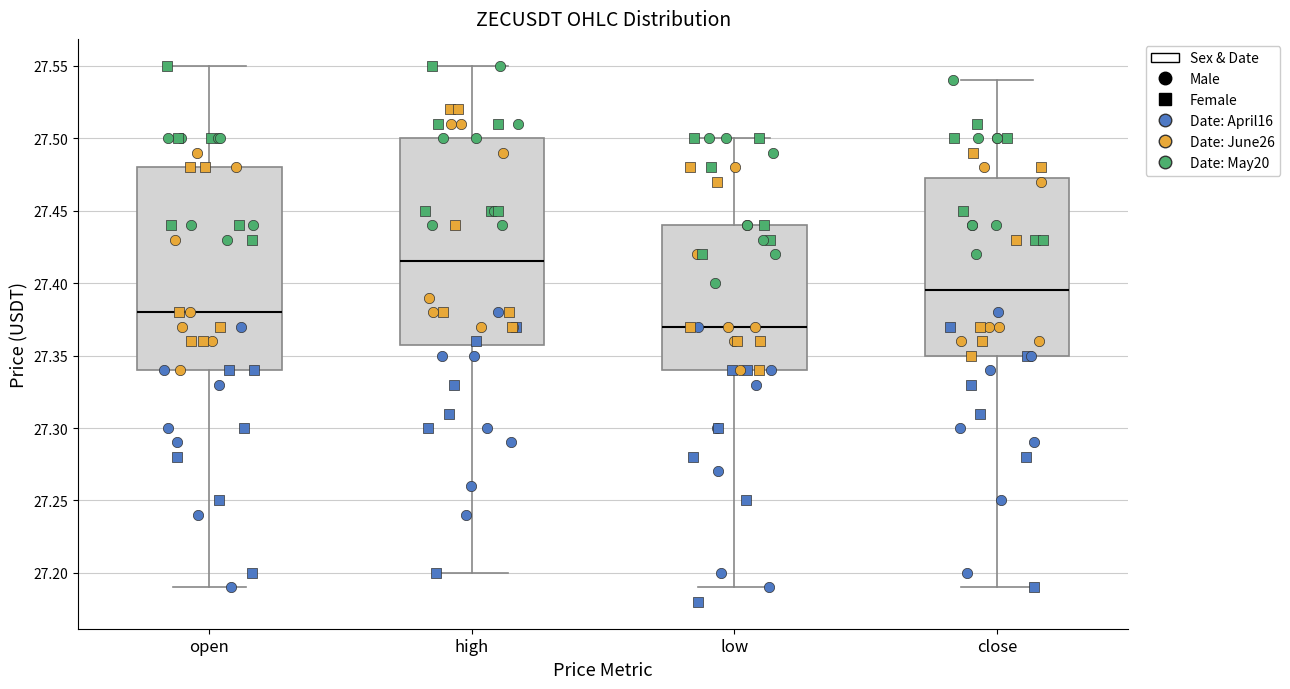

Reading left to right, read every box against the y-axis: the position of its median line, the range the box covers, and the ends of its whiskers. The values are not printed on the chart, so give them approximately, as read against the axis.

open: median 27.380, box 27.340 to 27.480, whiskers 27.190 to 27.550
high: median 27.415, box 27.360 to 27.500, whiskers 27.200 to 27.550
low: median 27.370, box 27.340 to 27.440, whiskers 27.190 to 27.500
close: median 27.395, box 27.350 to 27.475, whiskers 27.190 to 27.540